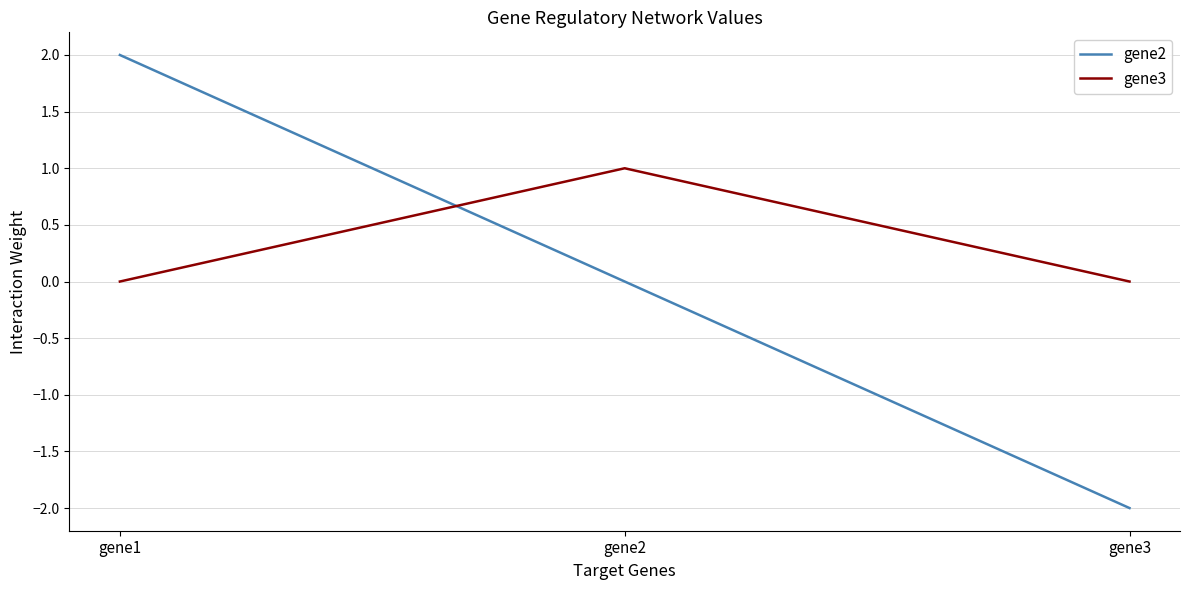

What is the total value across all series at gene2?

1.0